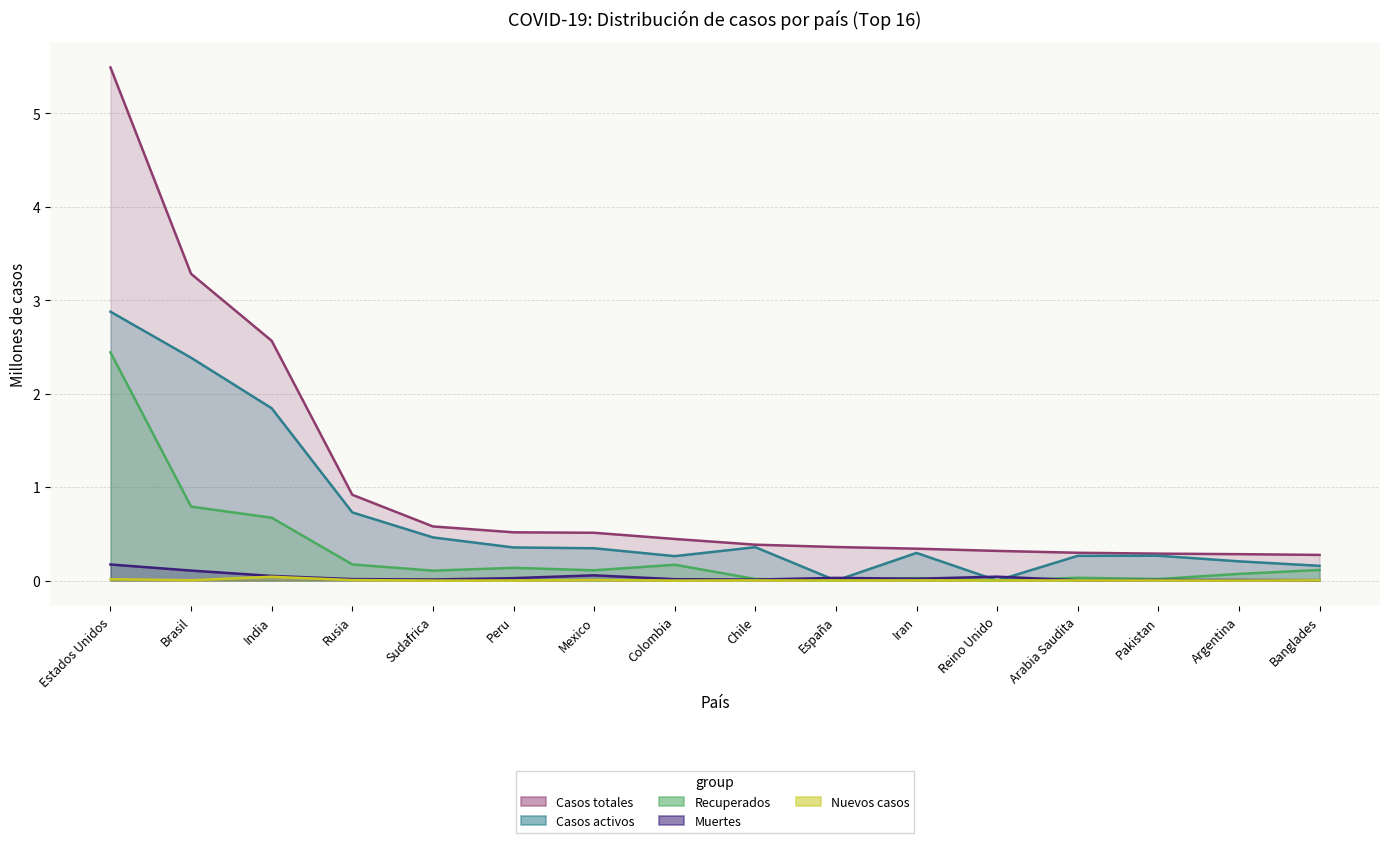

What is the difference between the second highest and minimum values in the Casos totales series?

3.0